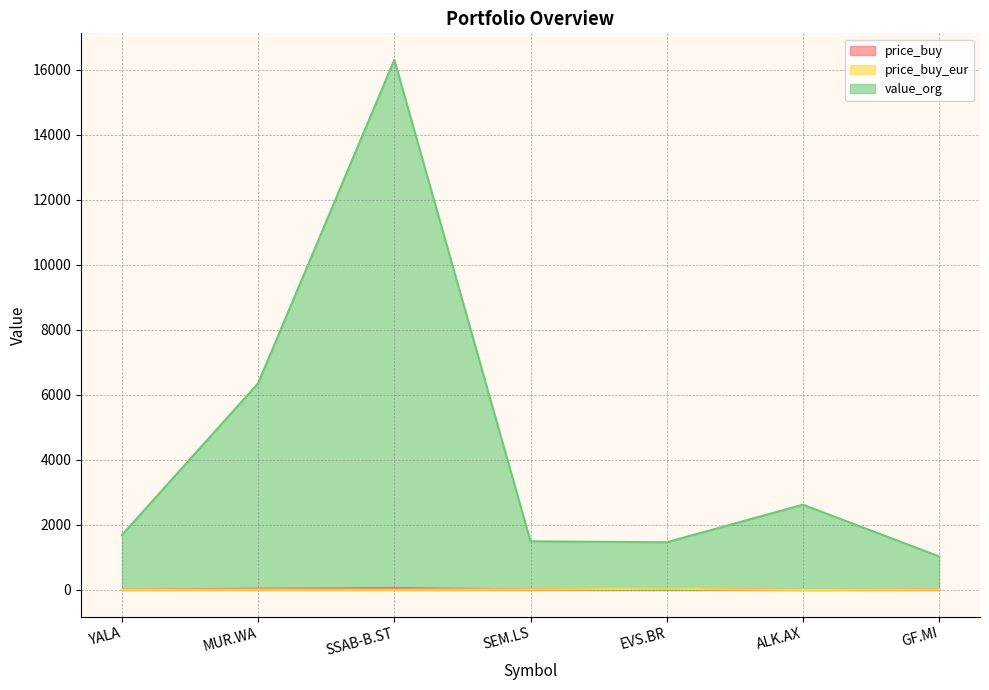

At which category does price_buy_eur reach its first local peak?

MUR.WA